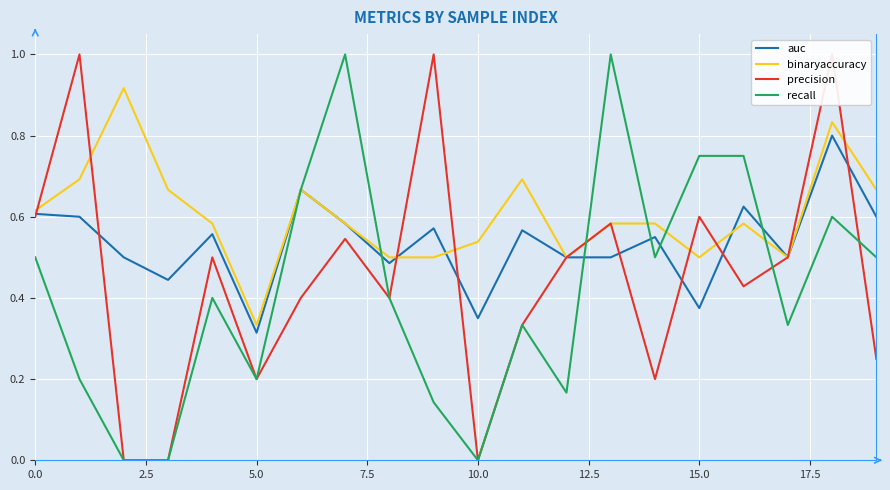

Is the value of precision at 14 greater than the value of auc at 0.0?

No